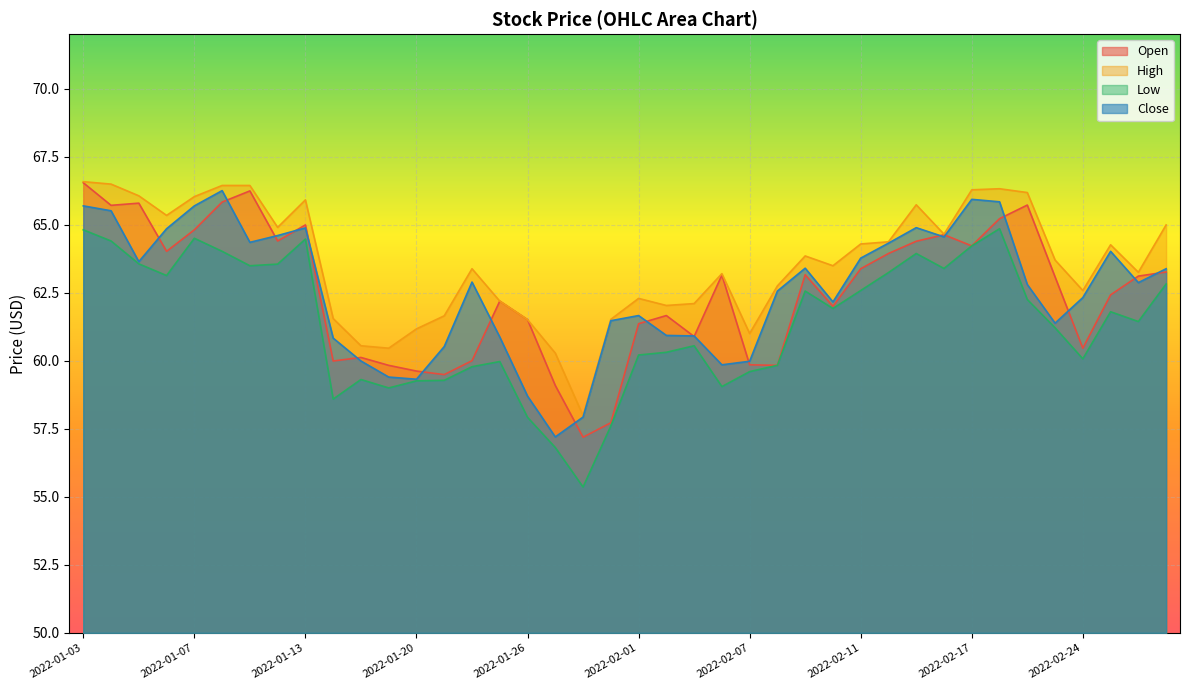

What is the difference between the second highest and minimum values in the Open series?

9.0